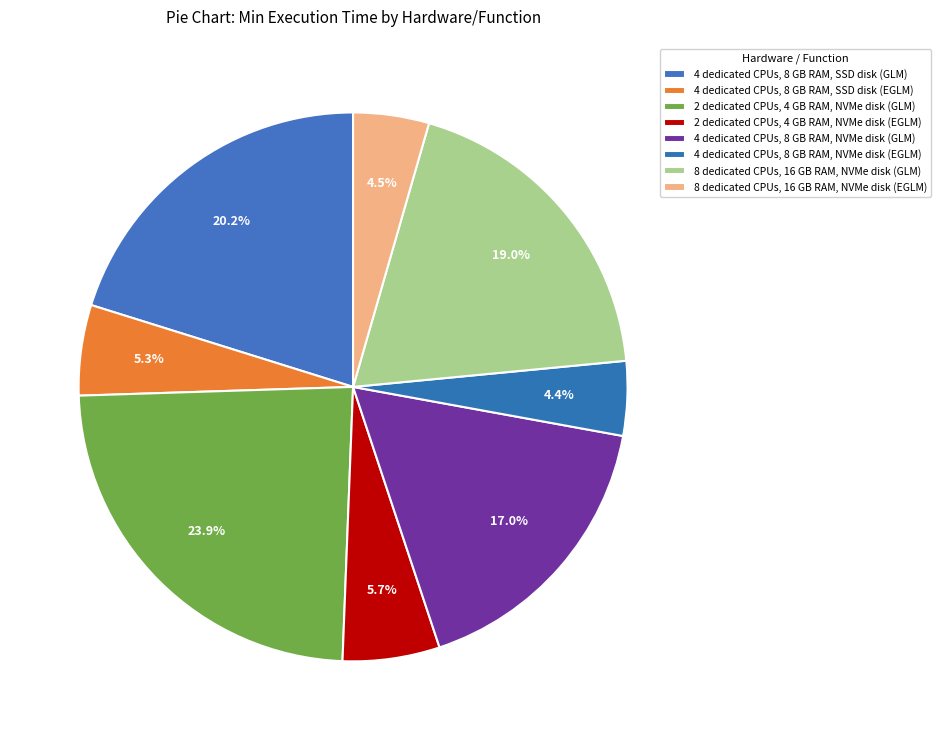

What is the ratio of the value at 4 dedicated CPUs, 8 GB RAM, SSD disk (EGLM) to the value at 8 dedicated CPUs, 16 GB RAM, NVMe disk (GLM)?

0.3